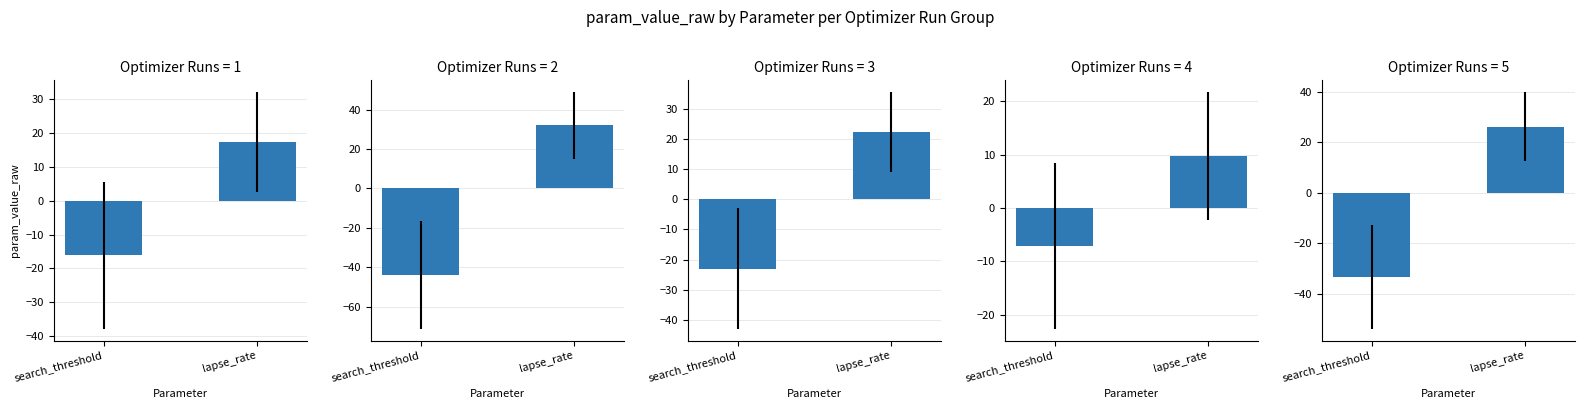

At which label is Runs 1–4 closest to 0?

search_threshold